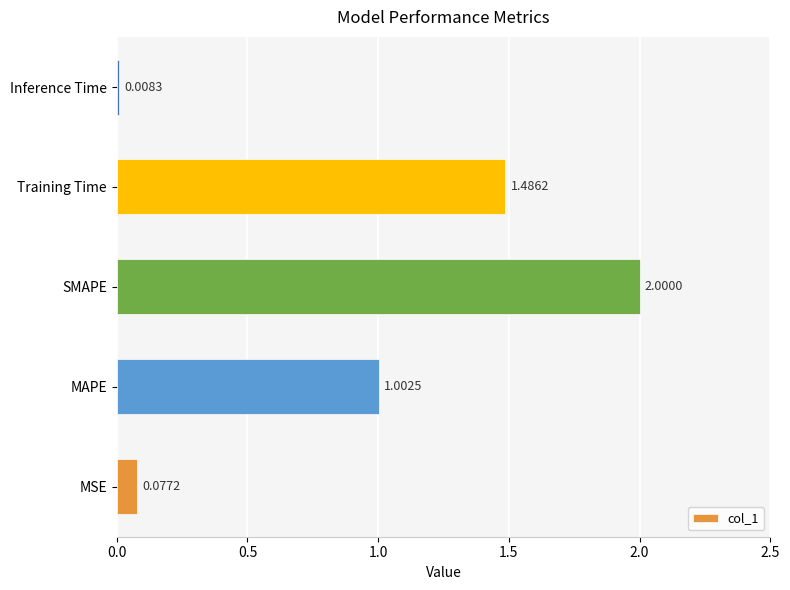

Which category has the lowest value across all series?

Inference Time